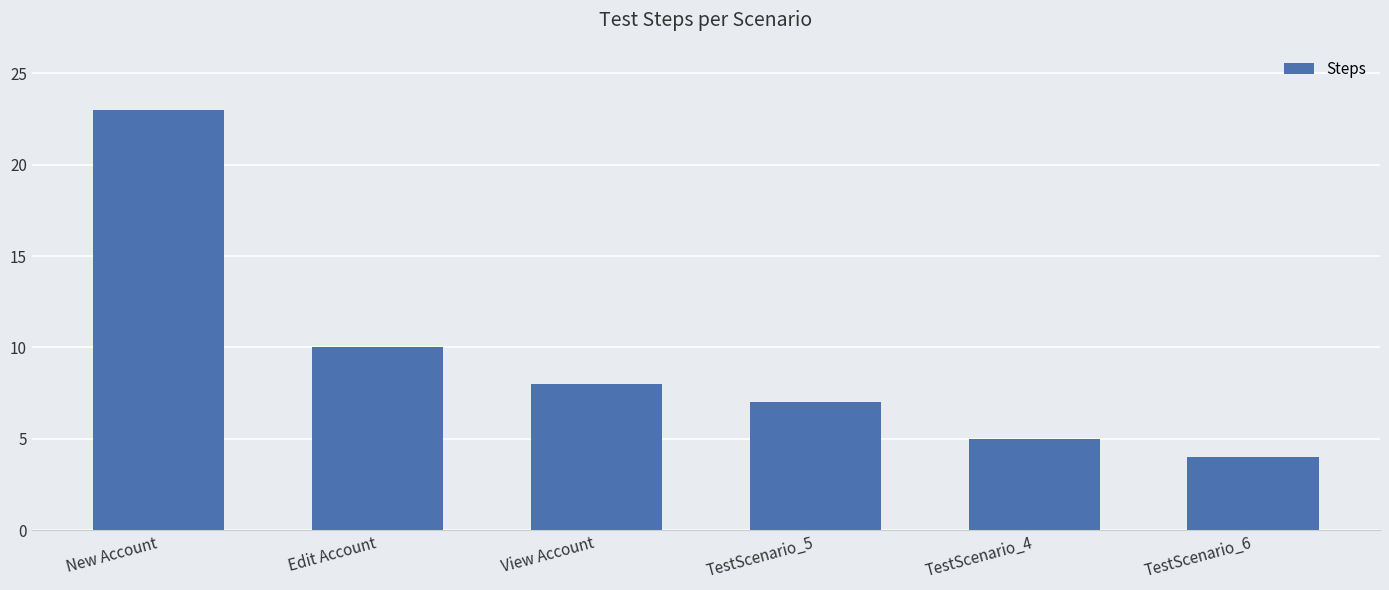

The chart shows a value of 23 at New Account. True or false?

True